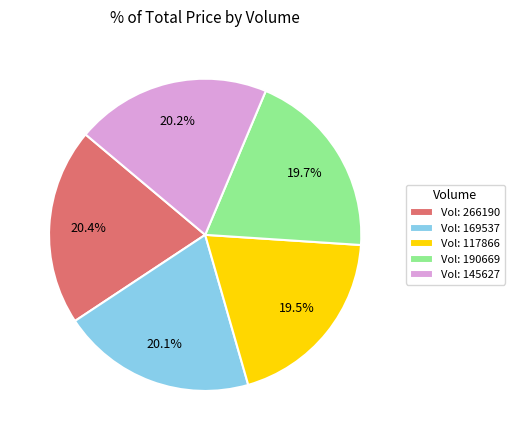

Is there any slice that represents more than half of the pie?

No